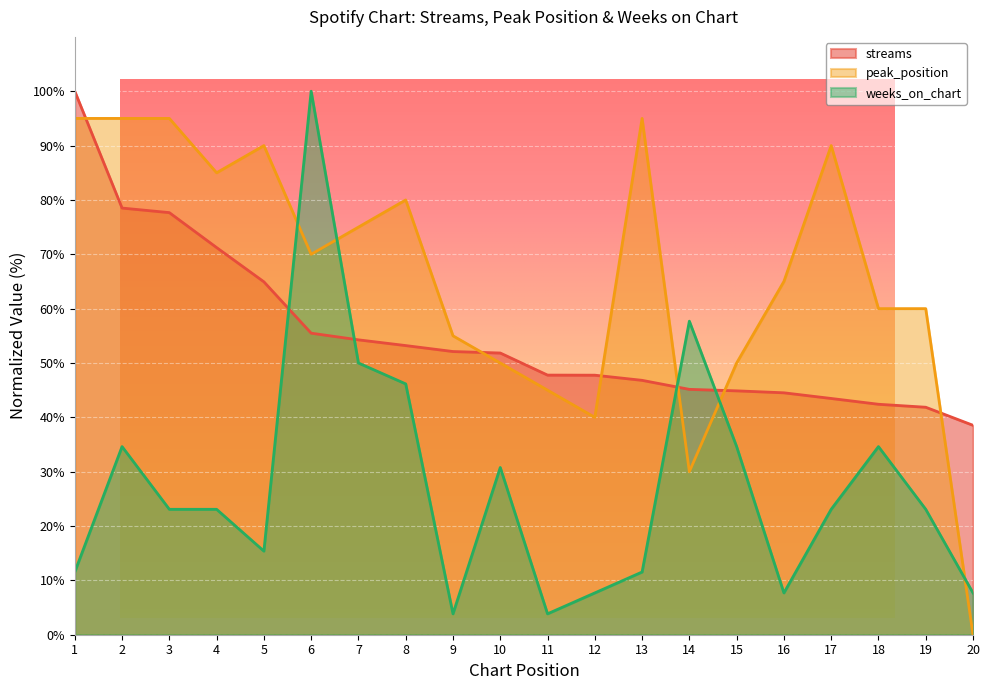

How many interior local valleys does the weeks_on_chart series have?

4